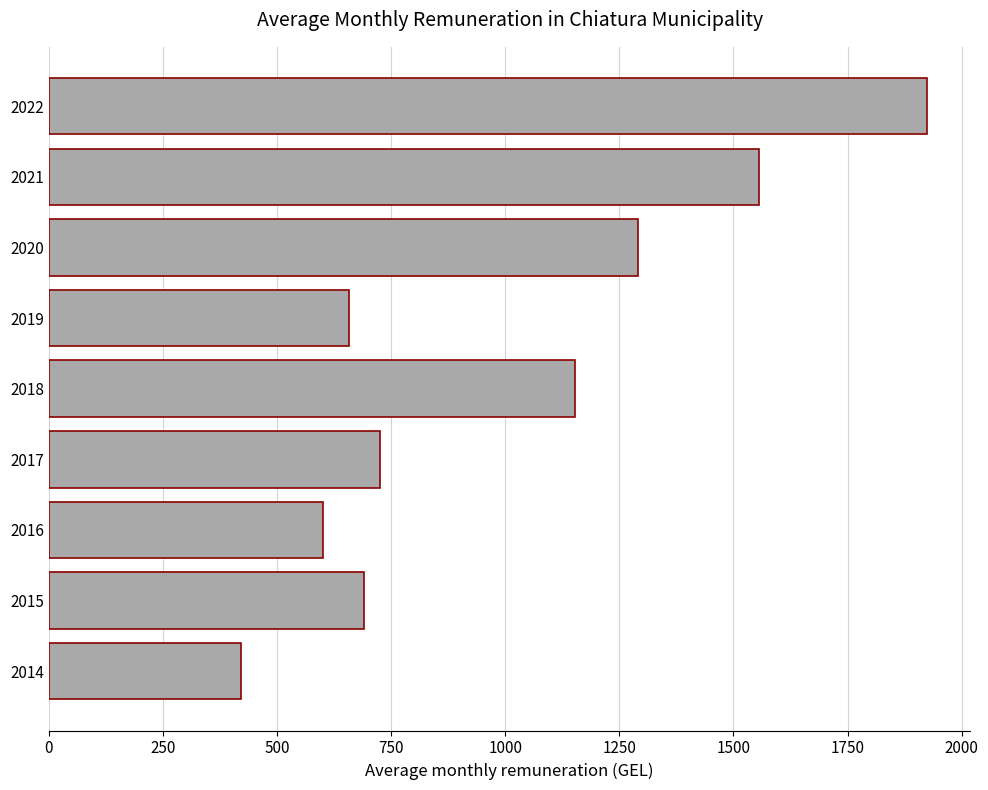

Read the value at 2022.

1923.1